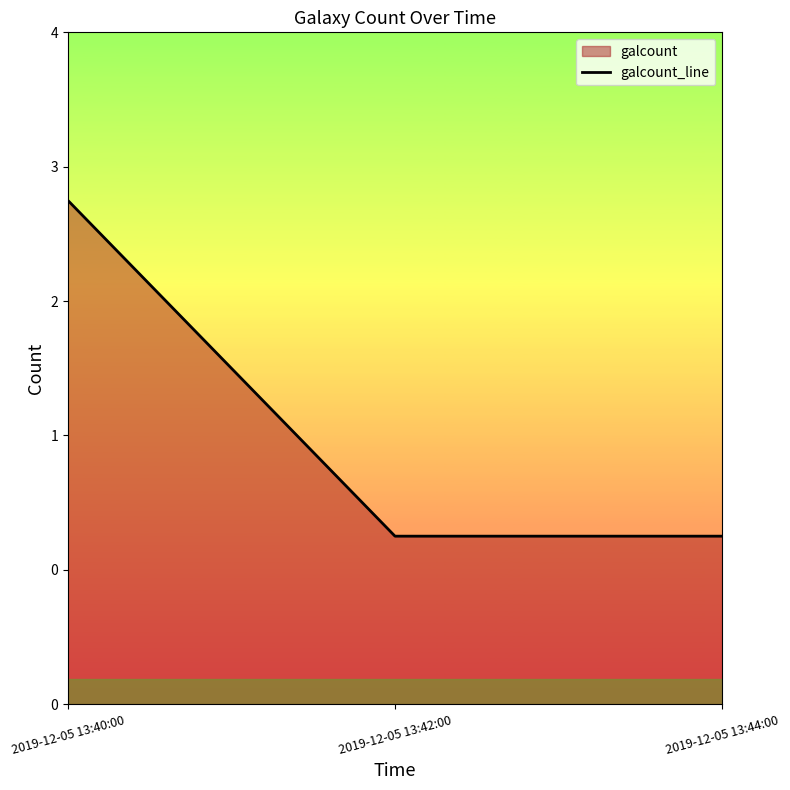

The value at 2019-12-05 13:42:00 is 0. True or false?

False